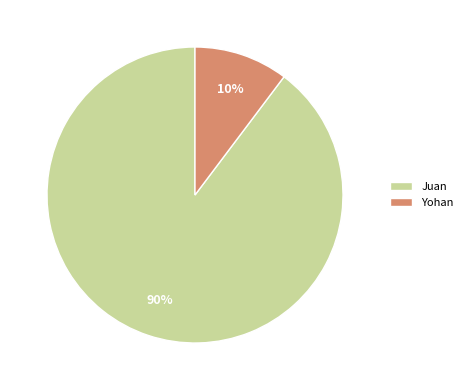

Is there a majority slice in this chart?

Yes